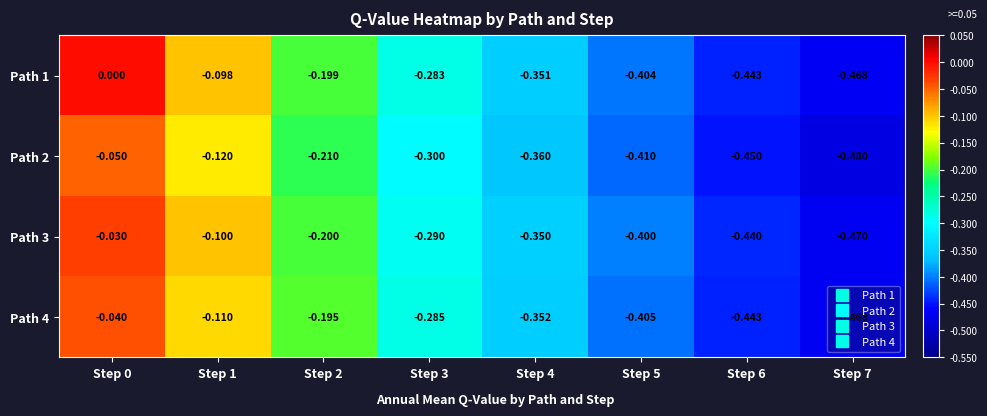

Is the value of Path 2 at Step 3 greater than the value of Path 3 at Step 2?

No